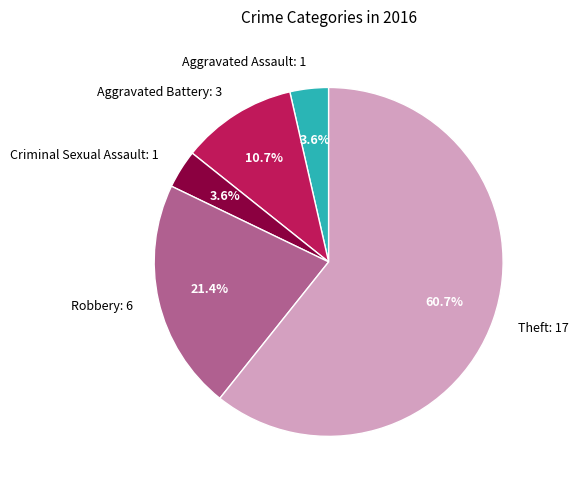

Do Aggravated Assault: 1 and Criminal Sexual Assault: 1 together represent more than half of the pie?

No